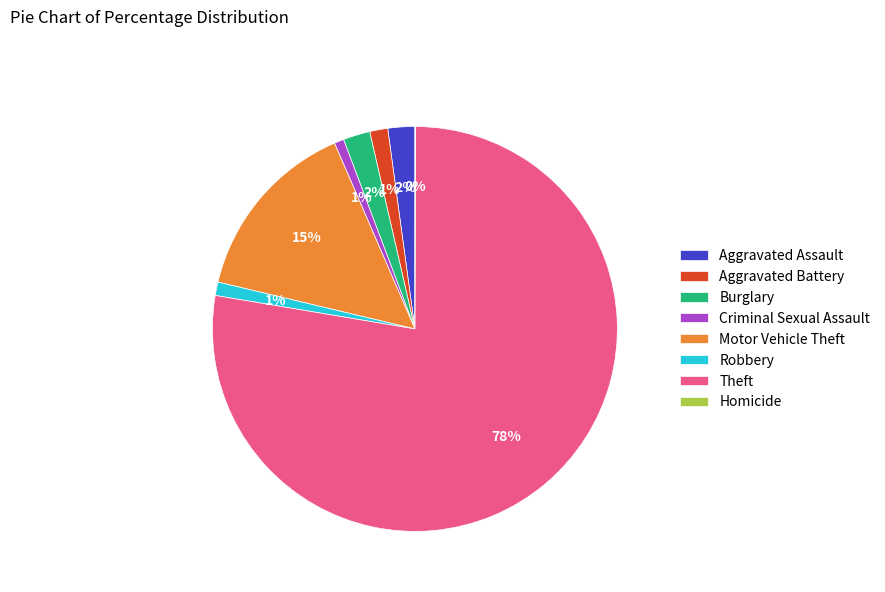

Which has a higher value, Robbery or Theft?

Theft